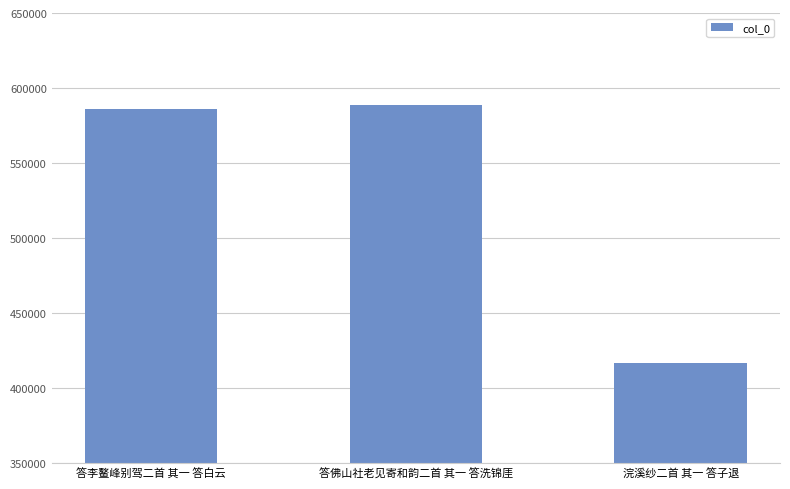

What is the value of the 3rd bar from the left?

416763